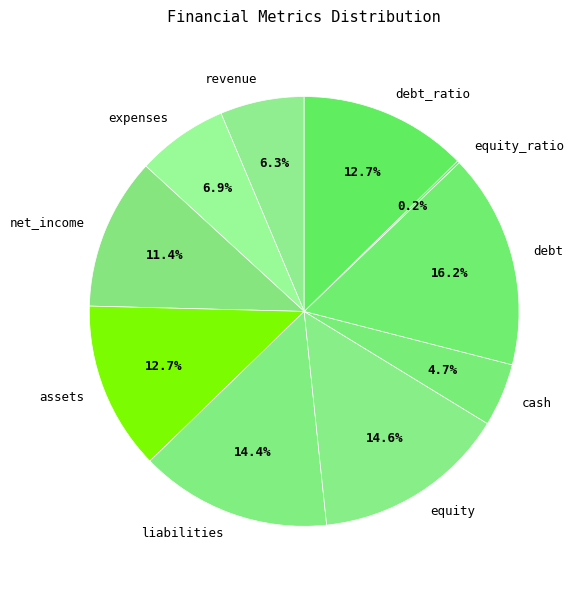

Between debt and assets, which is larger?

debt